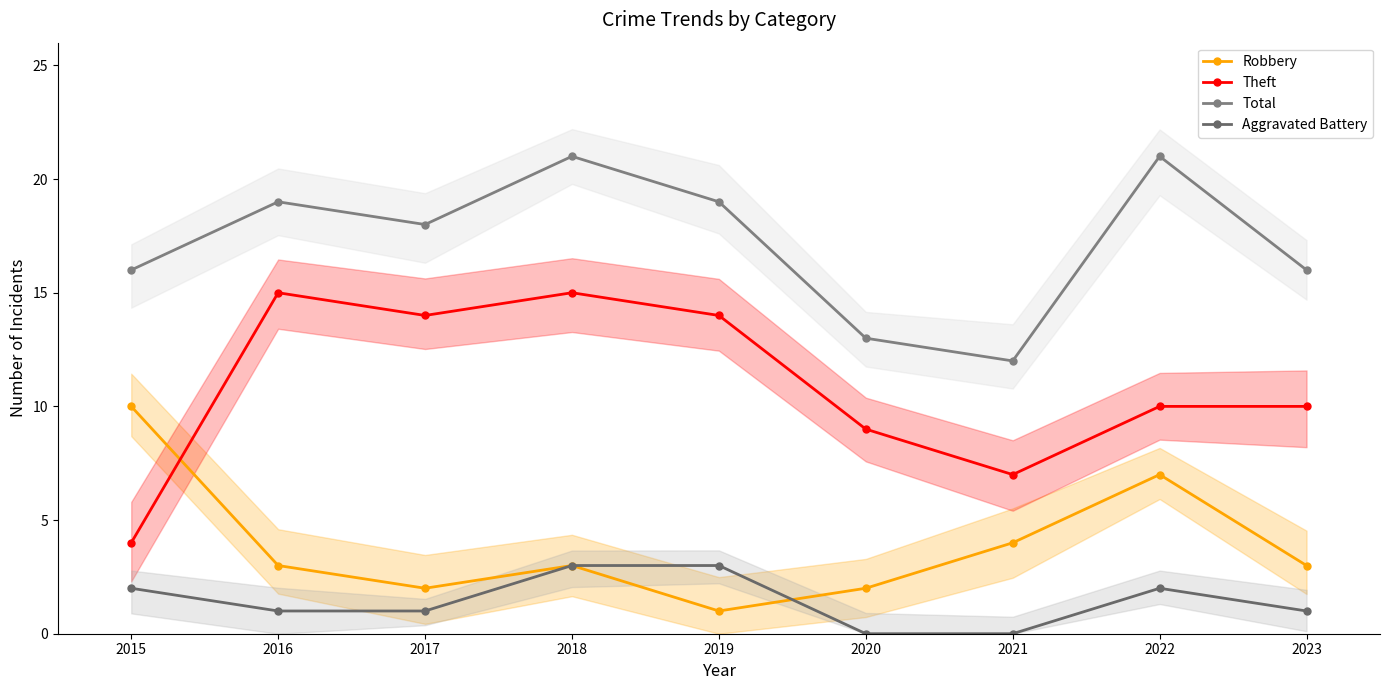

How many interior local peaks does the Aggravated Battery series have?

1